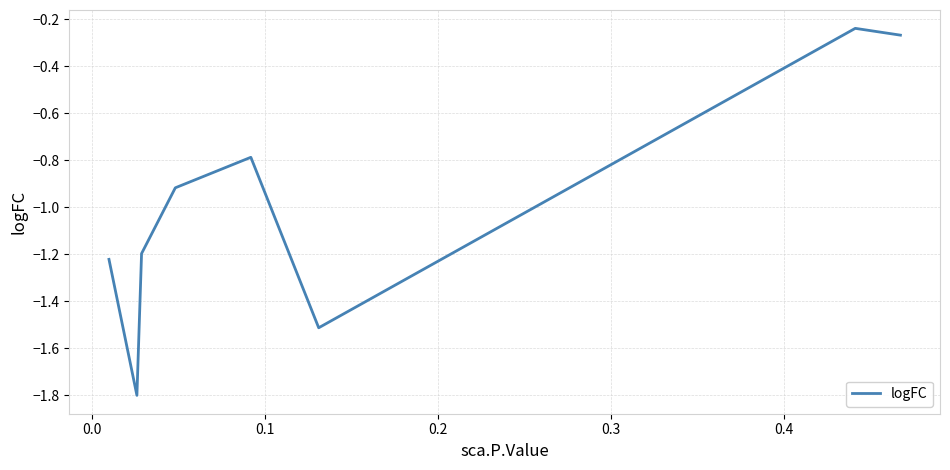

What is the difference between the maximum and second lowest values?

1.3